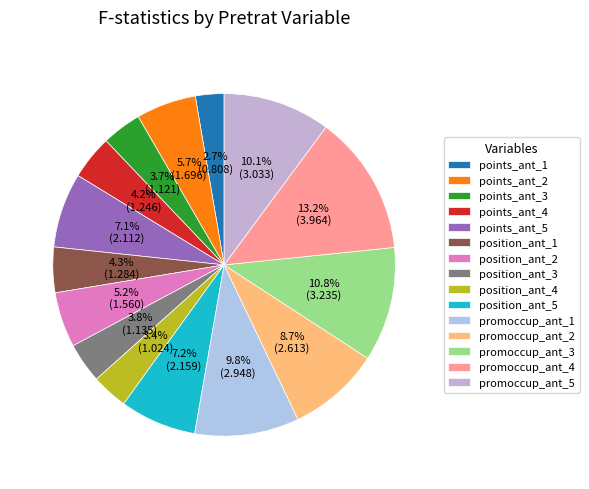

Count the number of slices in the pie.

15